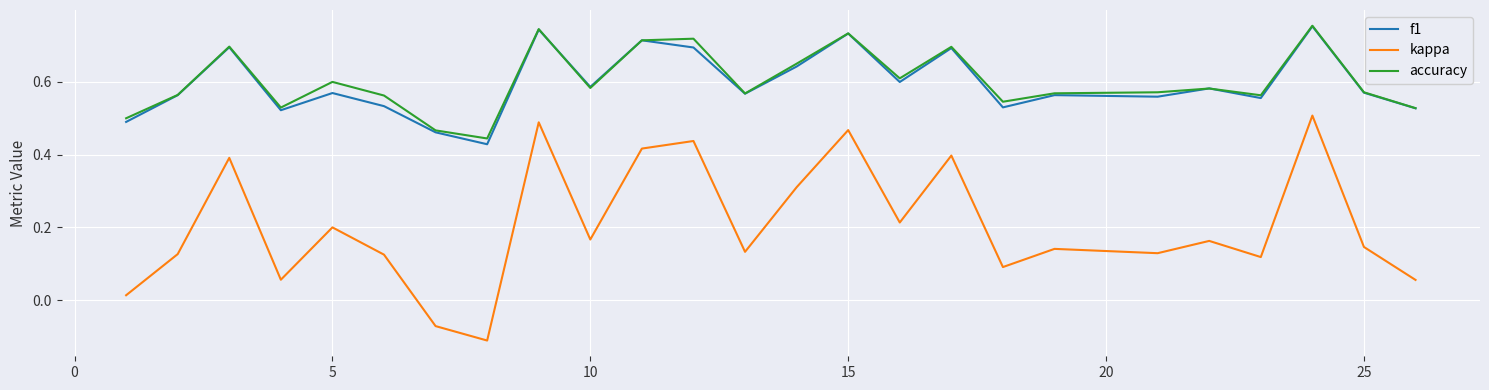

True or false: f1 and kappa cross at least once.

False